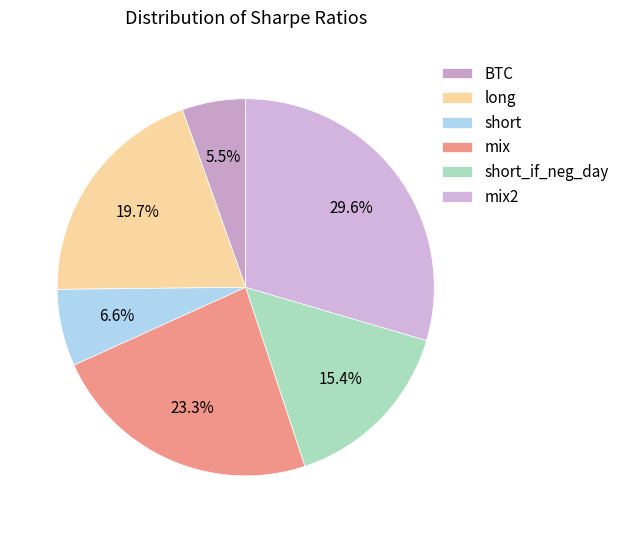

What percentage is the short_if_neg_day slice, to the nearest percent?

15%